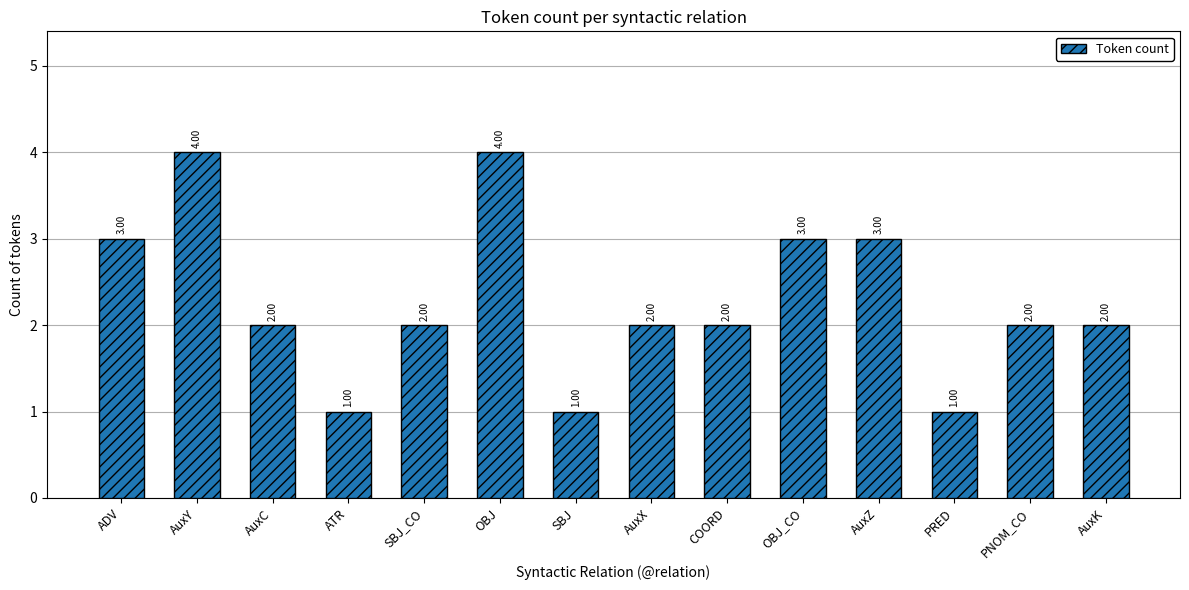

At which label does the data first exceed 2?

ADV